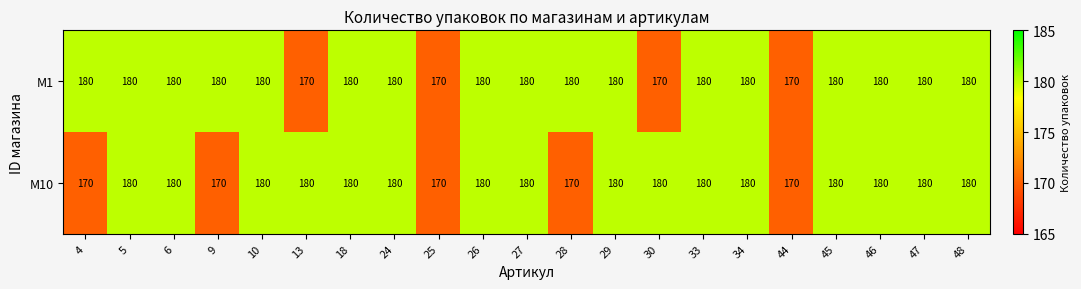

Rank the series by their average value, from lowest to highest.

M10, M1